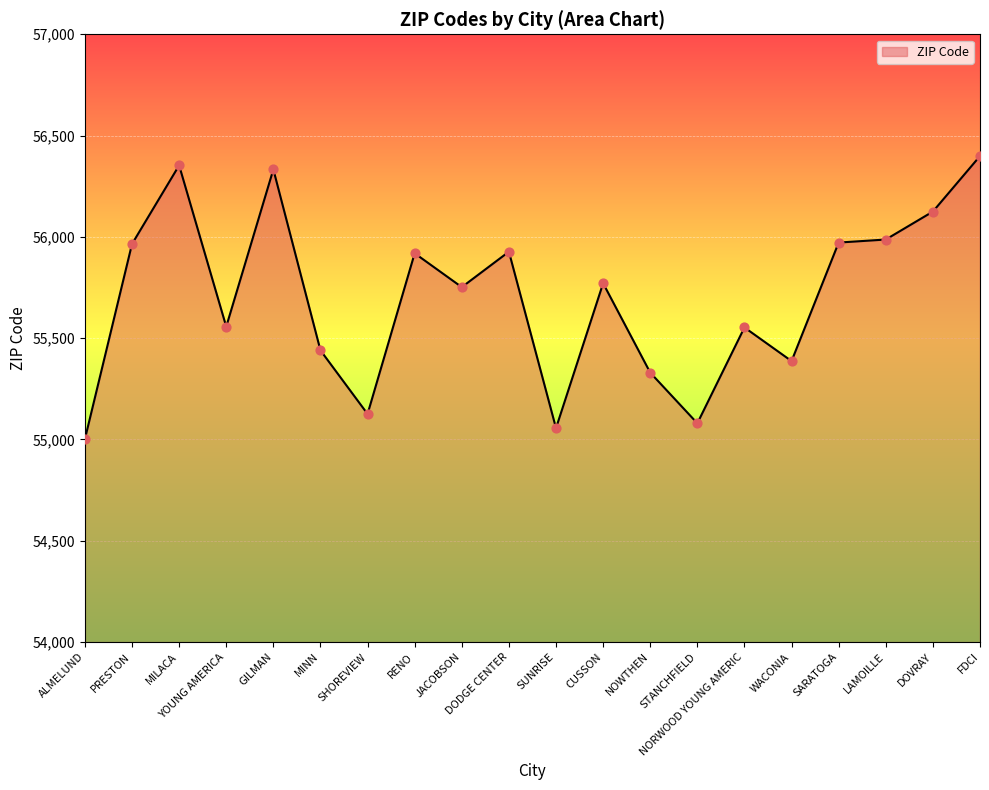

Between SHOREVIEW and CUSSON, which is larger?

CUSSON